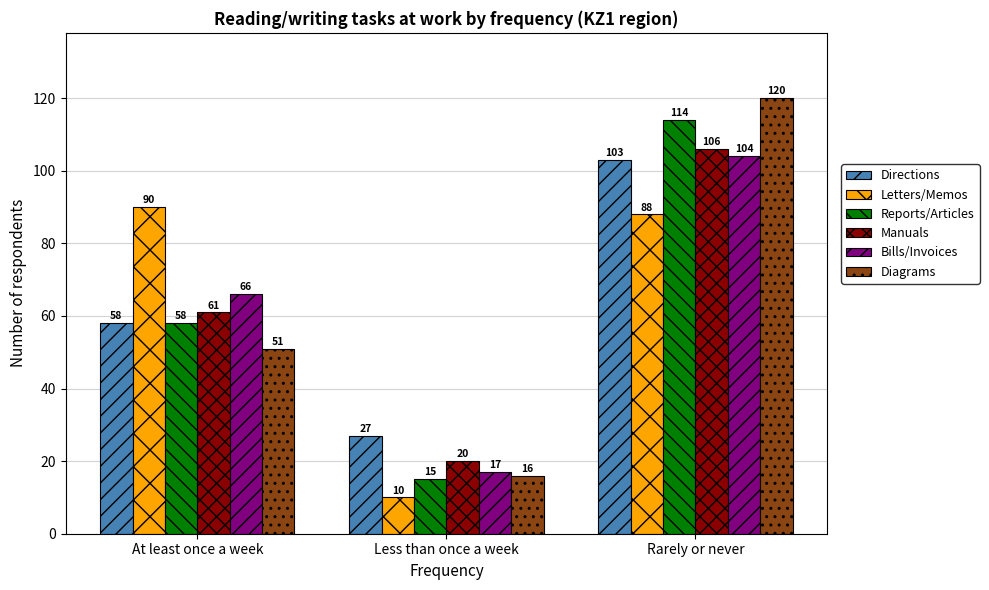

Which series has the largest range (max minus min)?

Diagrams